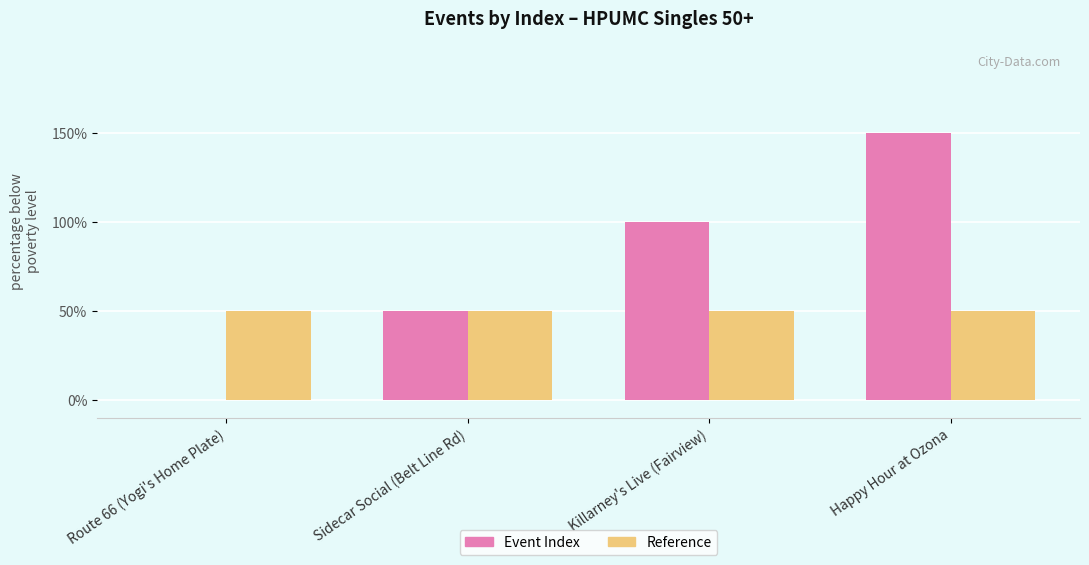

What are all the series names shown in the legend?

Event Index, Reference